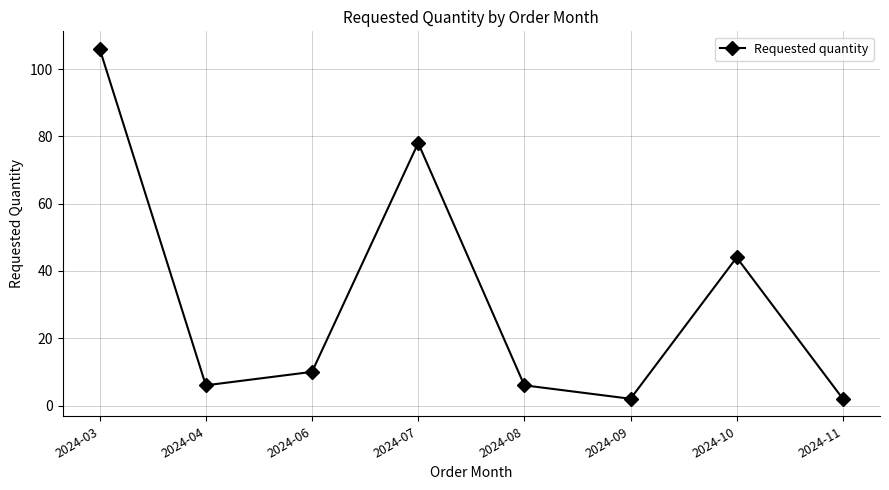

How many distinct data groups are displayed?

1